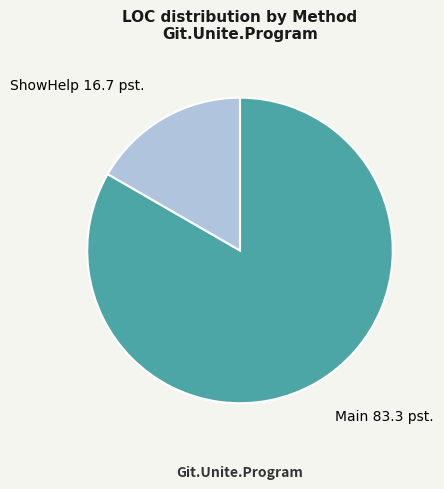

Which slice is the largest?

Main